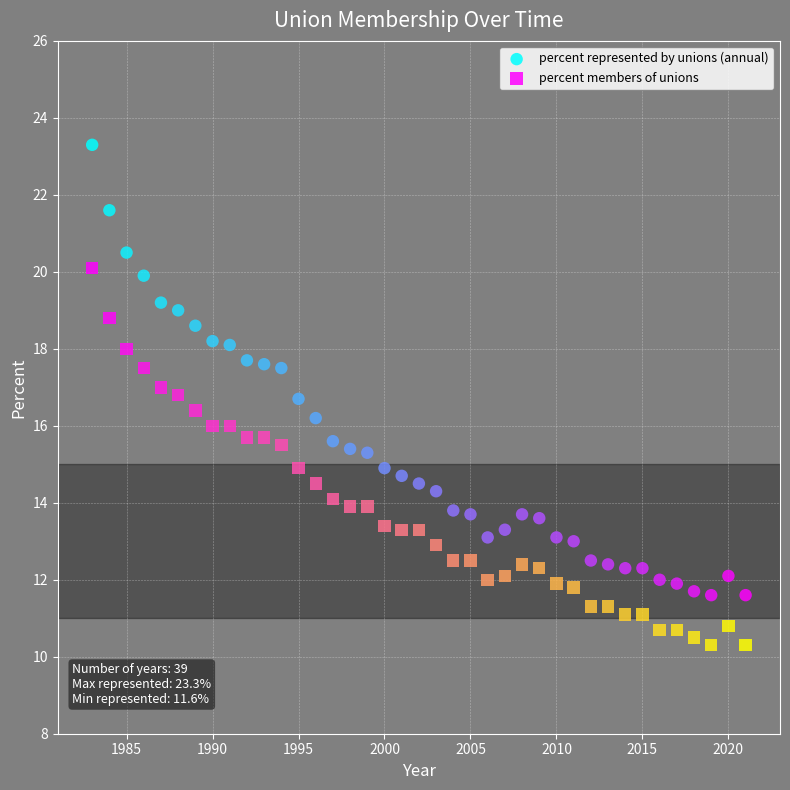

Which series has the largest Y range (max minus min)?

percent represented by unions (annual)